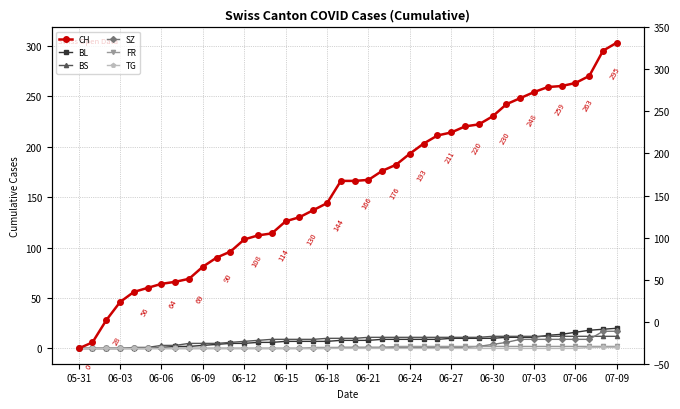

Rank the series by their maximum value, from highest to lowest.

CH, BL, SZ, BS, FR, TG